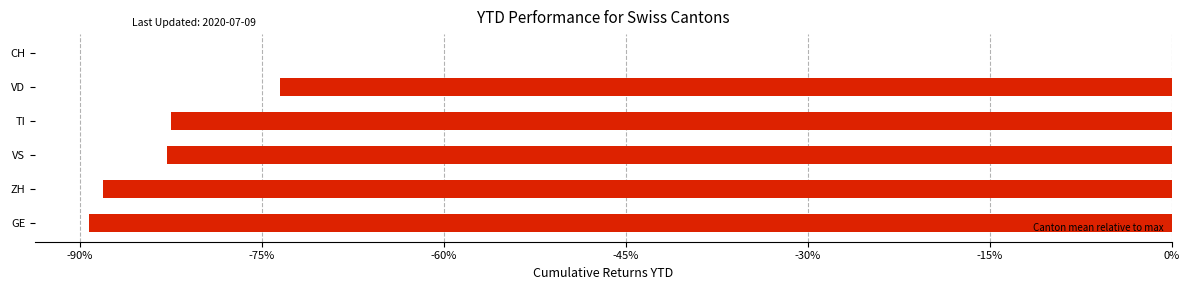

Is it true that the value at CH is -49.5?

False